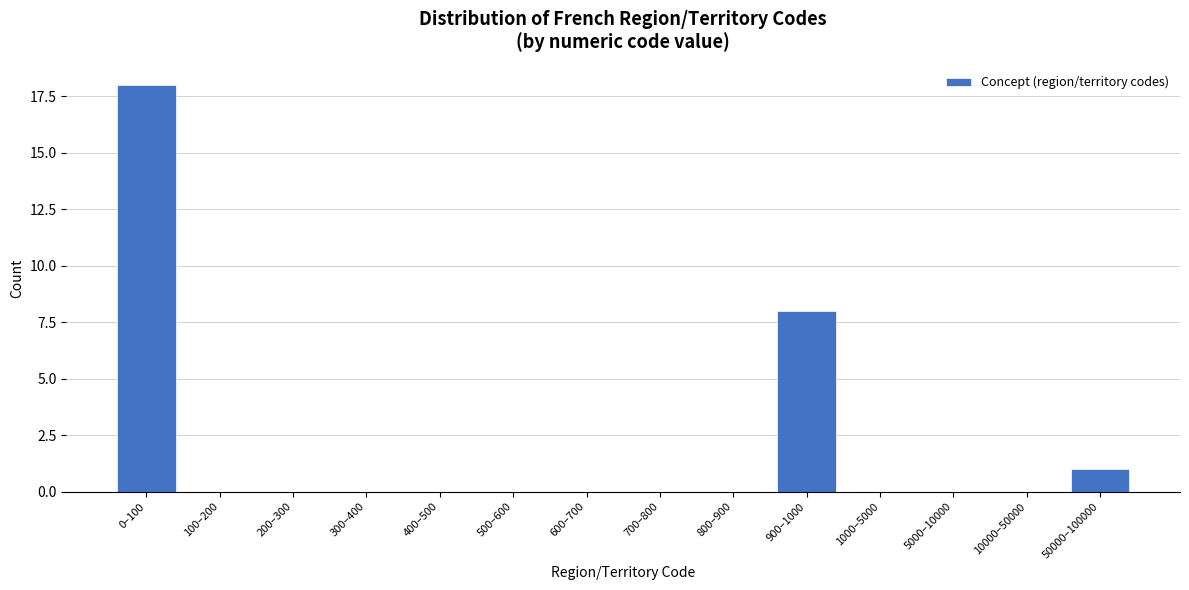

Reading left to right, transcribe all the data shown in this chart.

0–100=18	100–200=0	200–300=0	300–400=0	400–500=0	500–600=0	600–700=0	700–800=0	800–900=0	900–1000=8	1000–5000=0	5000–10000=0	10000–50000=0	50000–100000=1